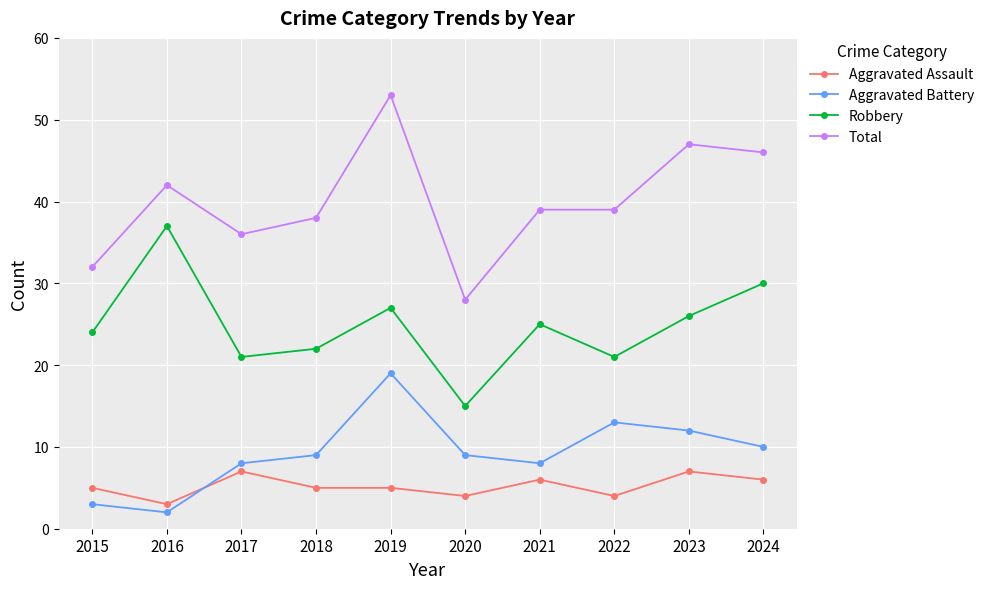

At which category does Aggravated Battery reach its first local valley?

2016